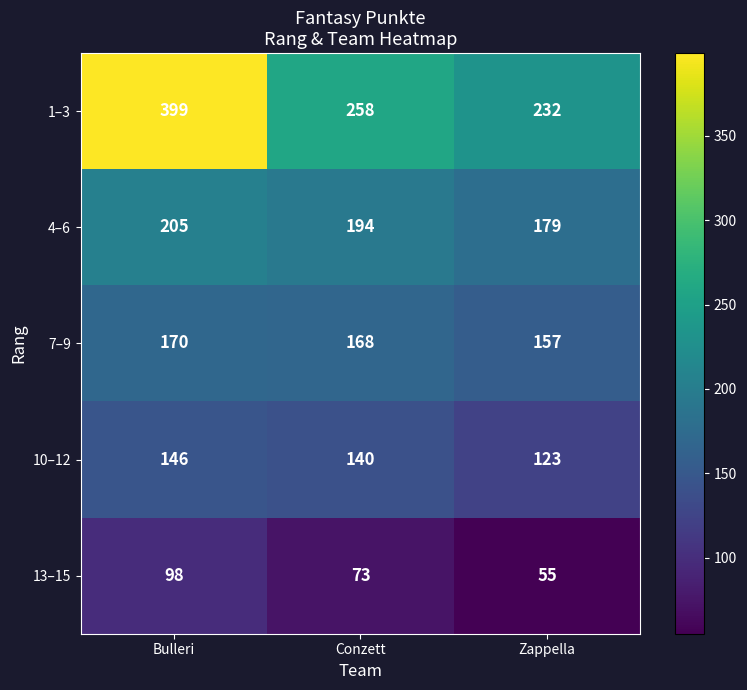

Reading right to left, list all the values displayed in this chart.

1–3: Zappella=232	Conzett=258	Bulleri=399
4–6: Zappella=179	Conzett=194	Bulleri=205
7–9: Zappella=157	Conzett=168	Bulleri=170
10–12: Zappella=123	Conzett=140	Bulleri=146
13–15: Zappella=55	Conzett=73	Bulleri=98